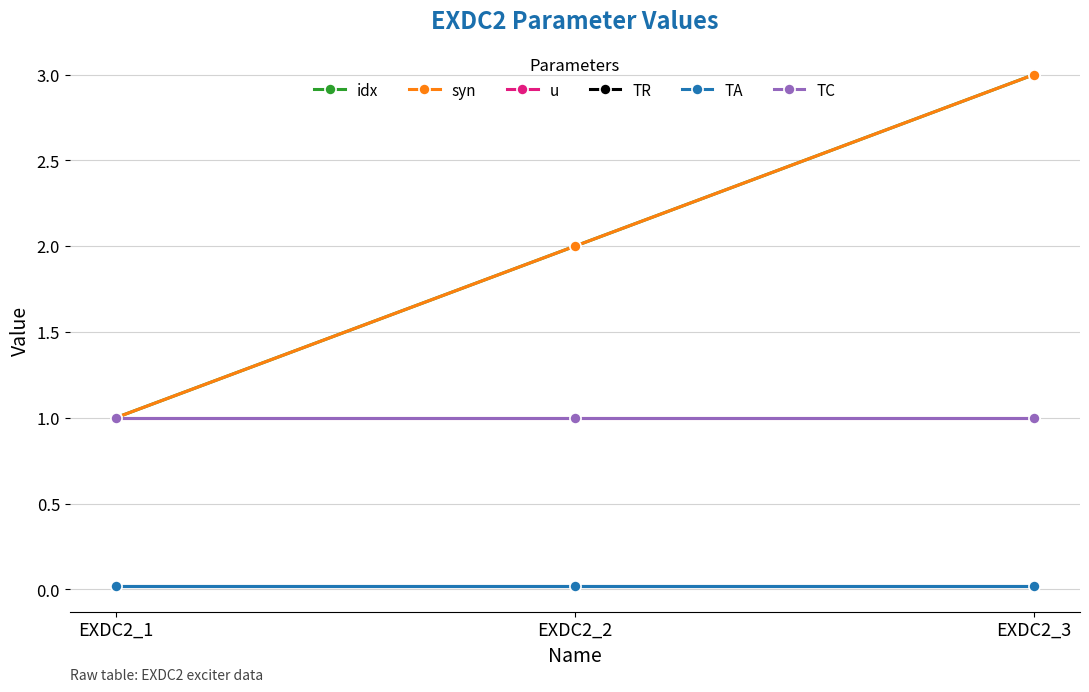

True or false: idx has a value of 3.0 at EXDC2_3.

True